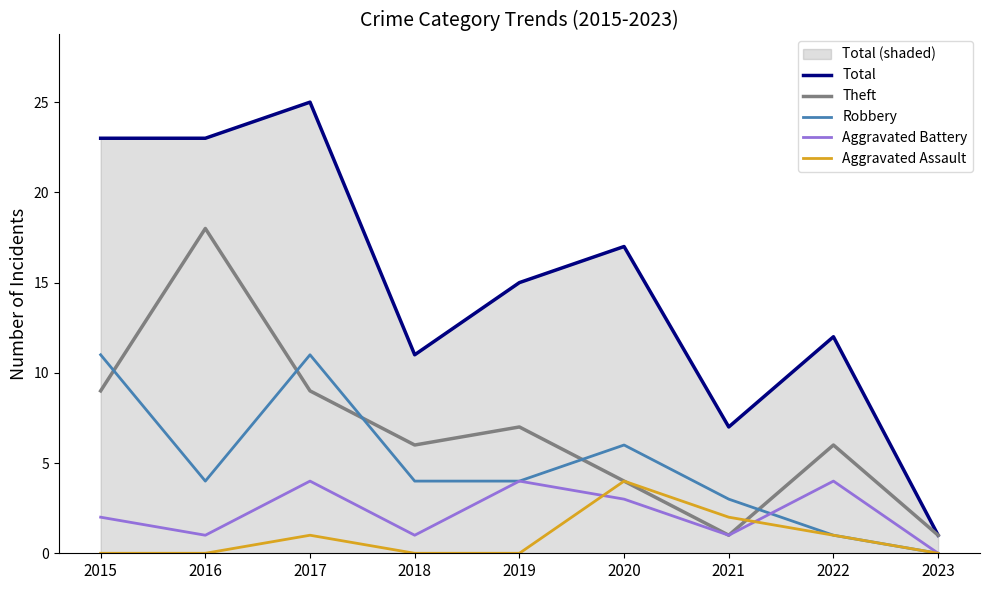

What is the sum of the Aggravated Battery values at 2019 and 2015?

6